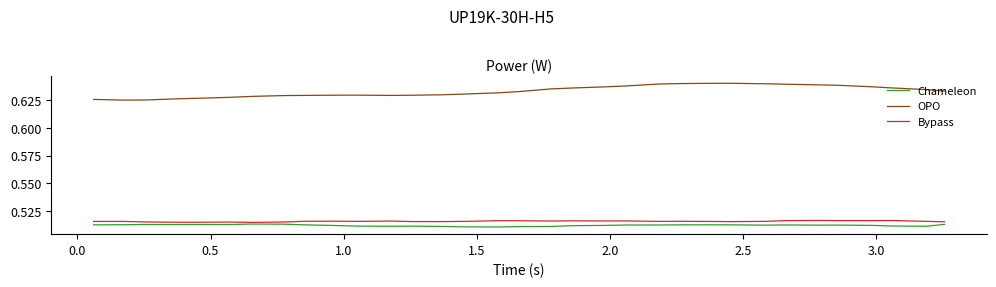

True or false: Chameleon and OPO intersect in this chart.

False